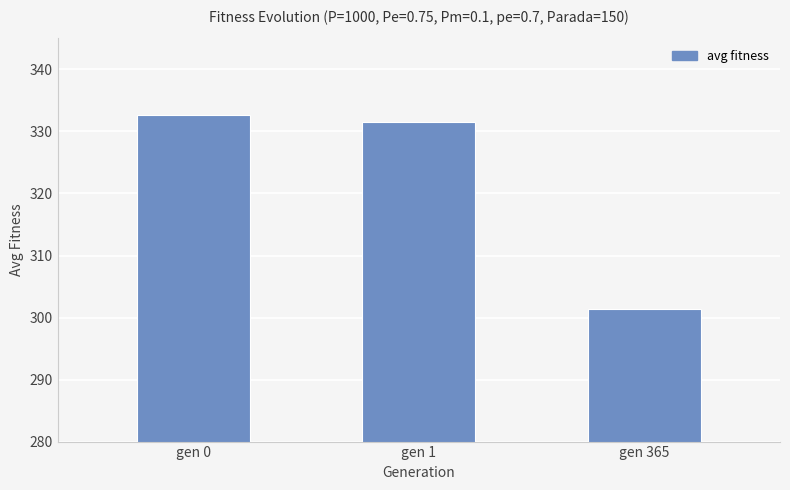

List the labels in order of value, largest first.

gen 0, gen 1, gen 365